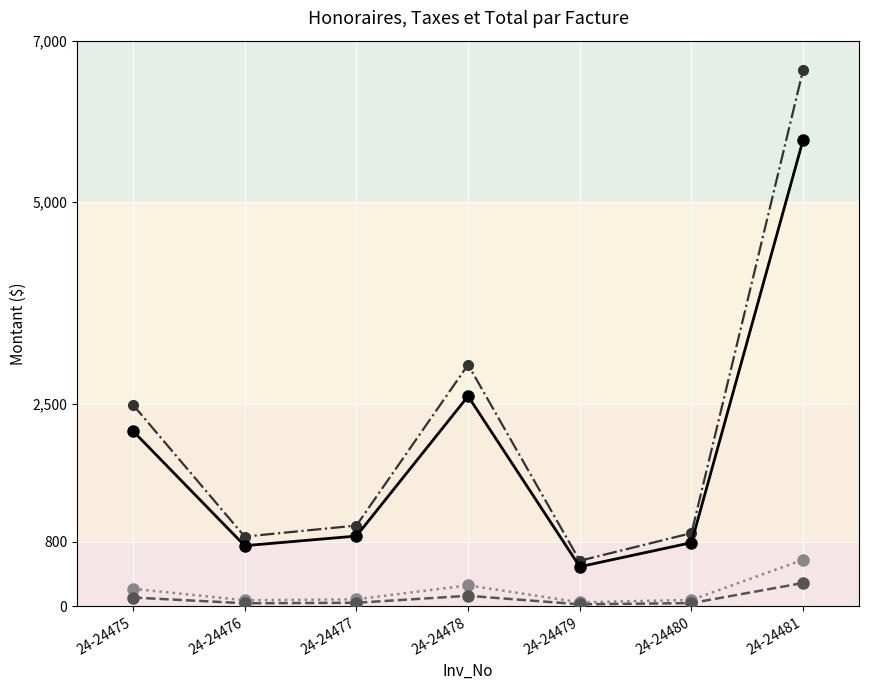

What is the spread (max minus min) of values at 24-24481?

6351.1